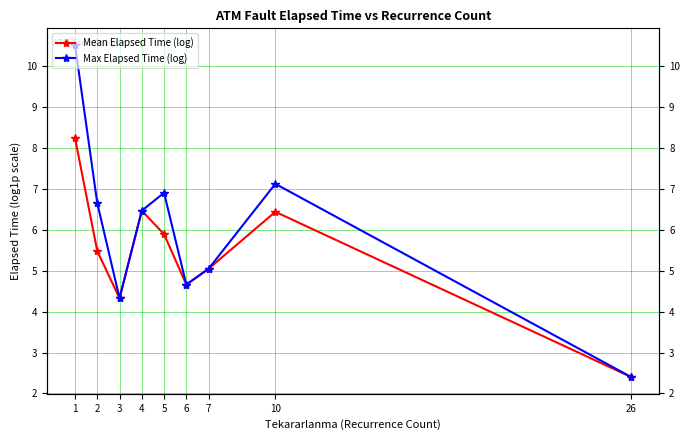

At which label does Mean Elapsed Time (log) reach its peak?

1